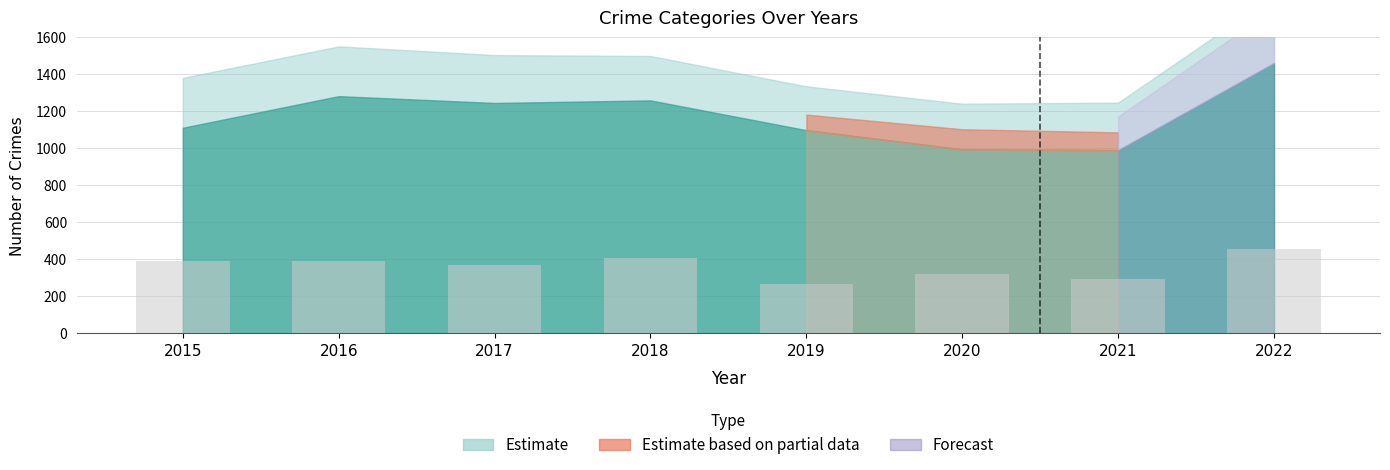

What is the smallest value displayed?

269